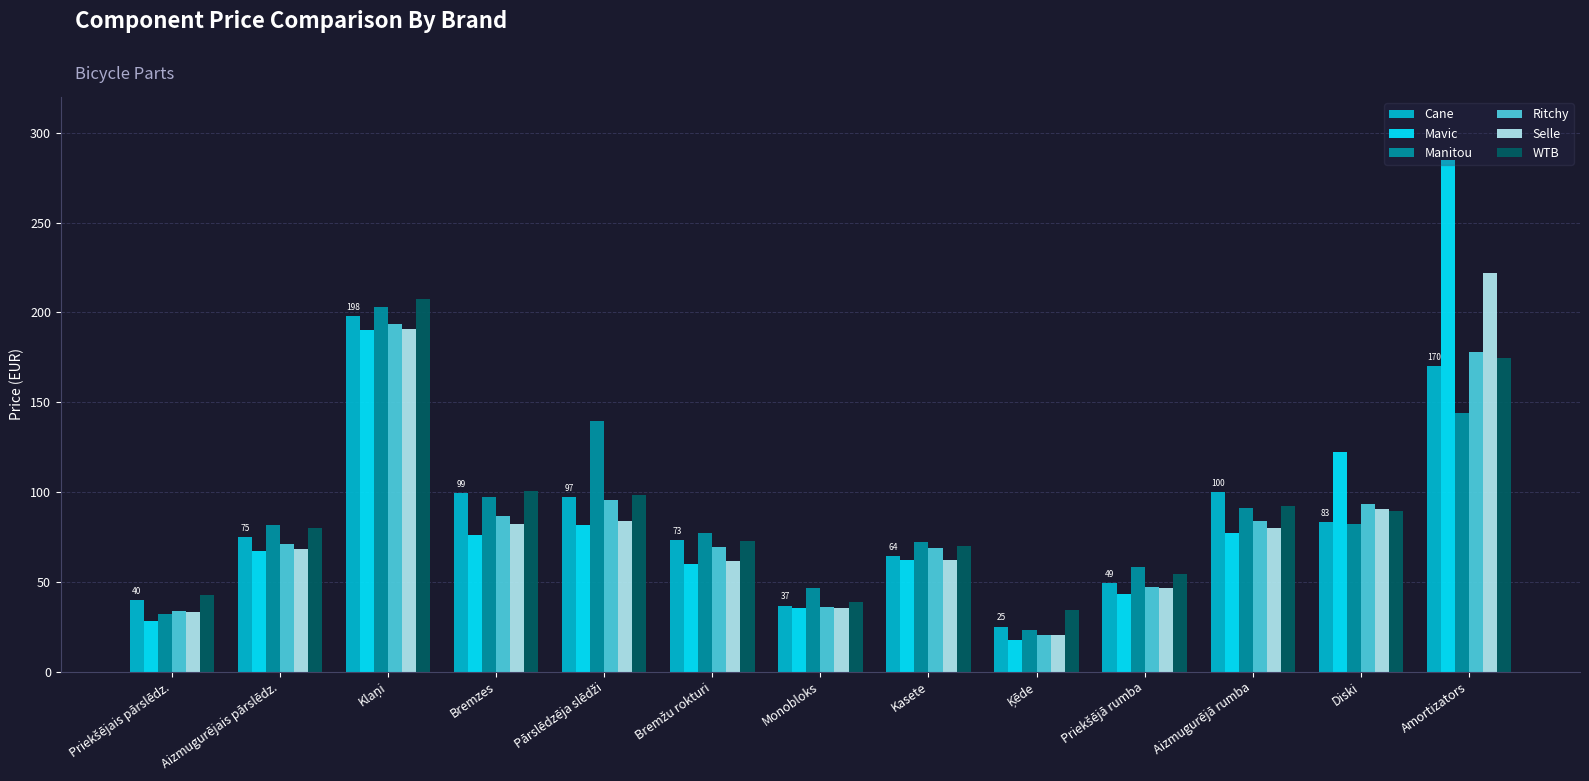

Are the bars horizontal?

No